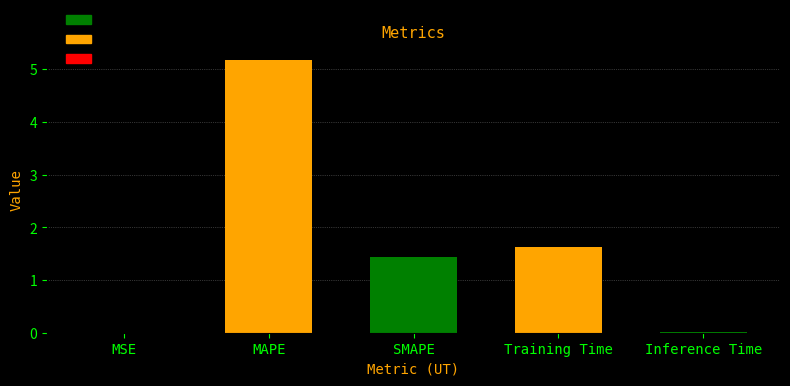

Which has a higher value, MAPE or Inference Time?

MAPE